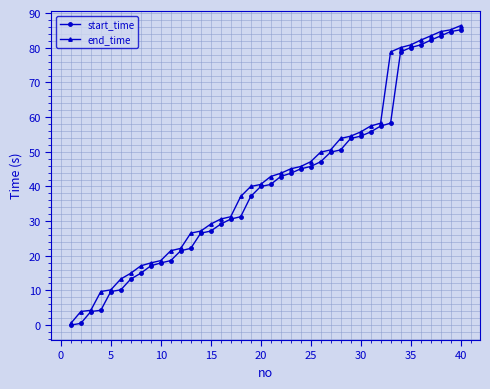

What is the value of the start_time point at the 6th from the left?

10.2